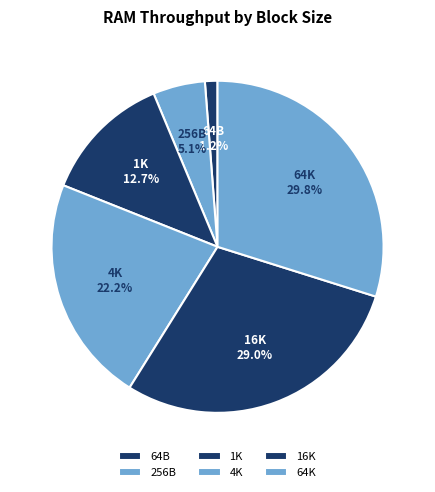

Does 1K account for over 50% of the chart?

No